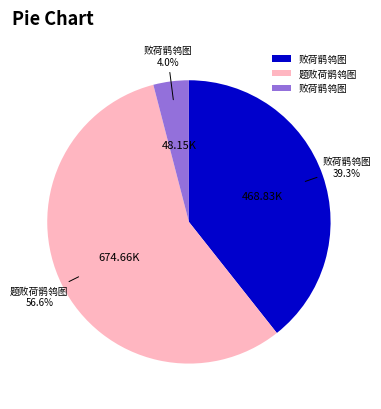

Which slice is the largest?

题败荷鹡鸰图